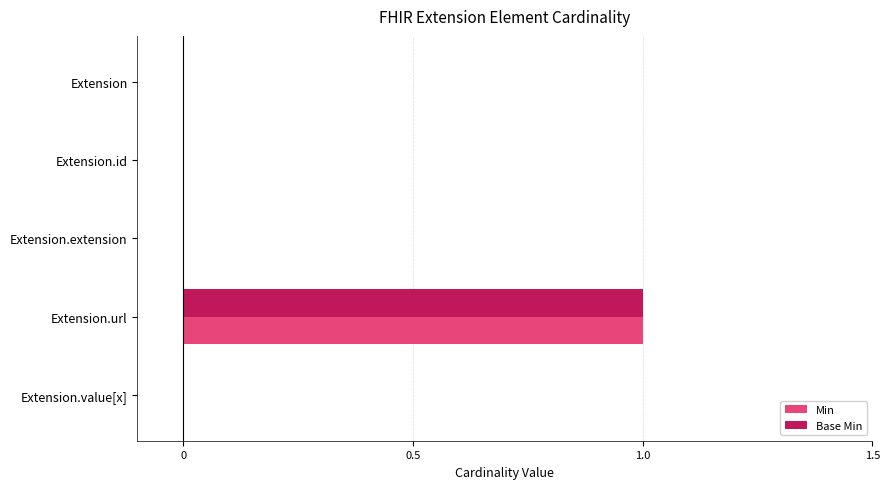

True or false: Base Min has a value of 1 at Extension.url.

True